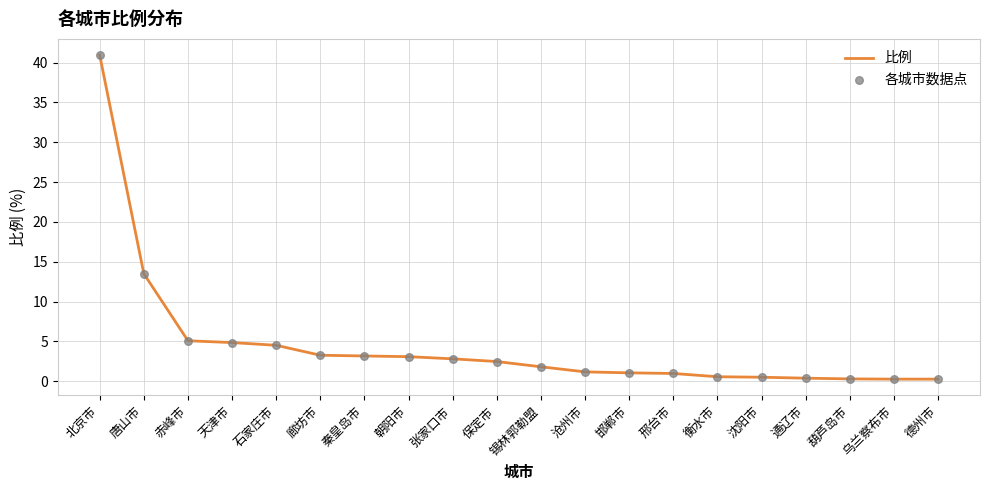

The chart shows a value of 7.6 at 天津市. True or false?

False